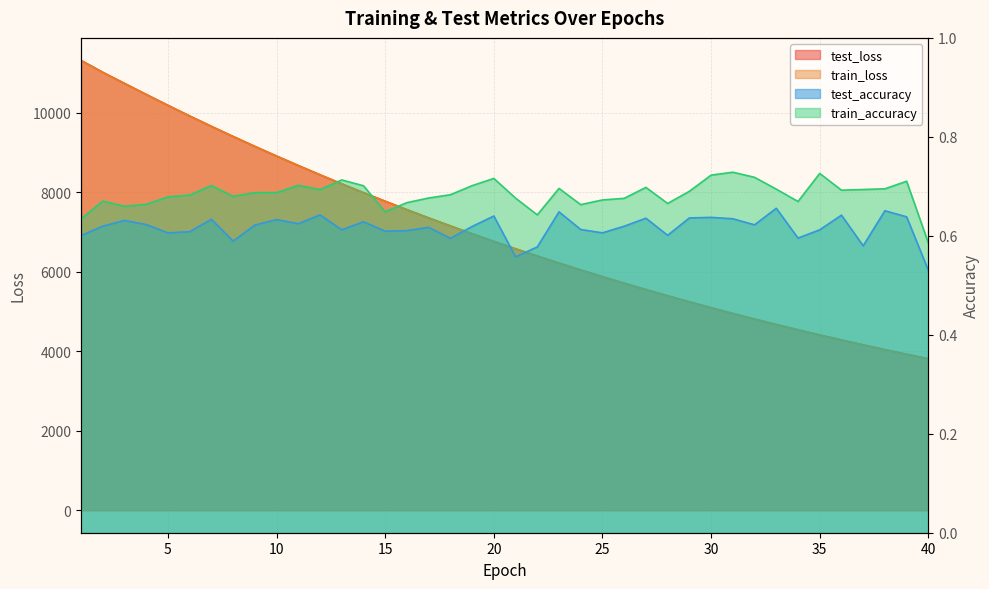

How many categories are shown in the chart?

40